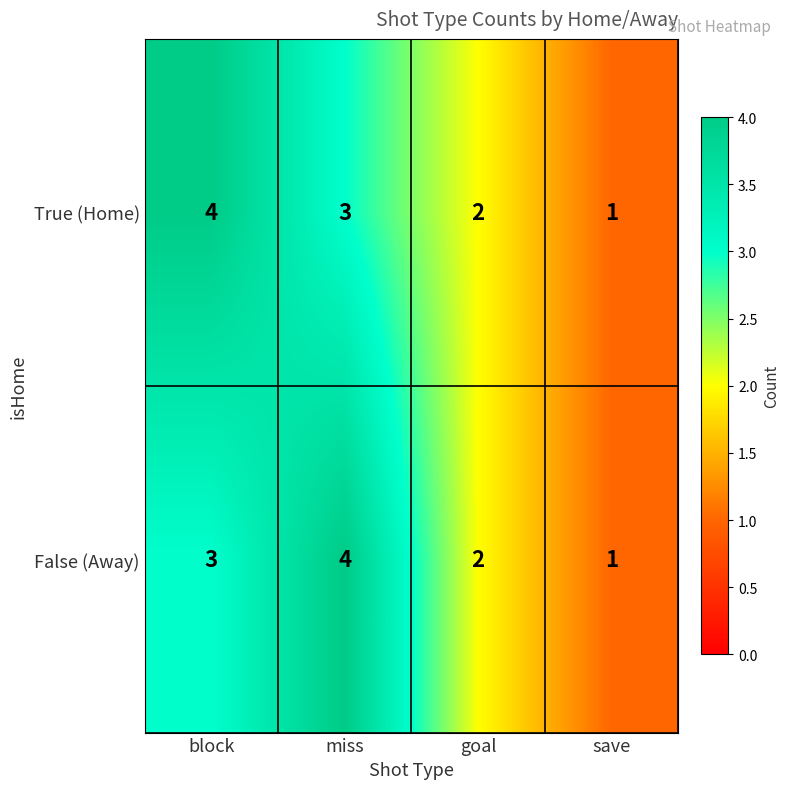

Reading right to left, transcribe all the data shown in this chart.

True (Home): 1	2	3	4
False (Away): 1	2	4	3